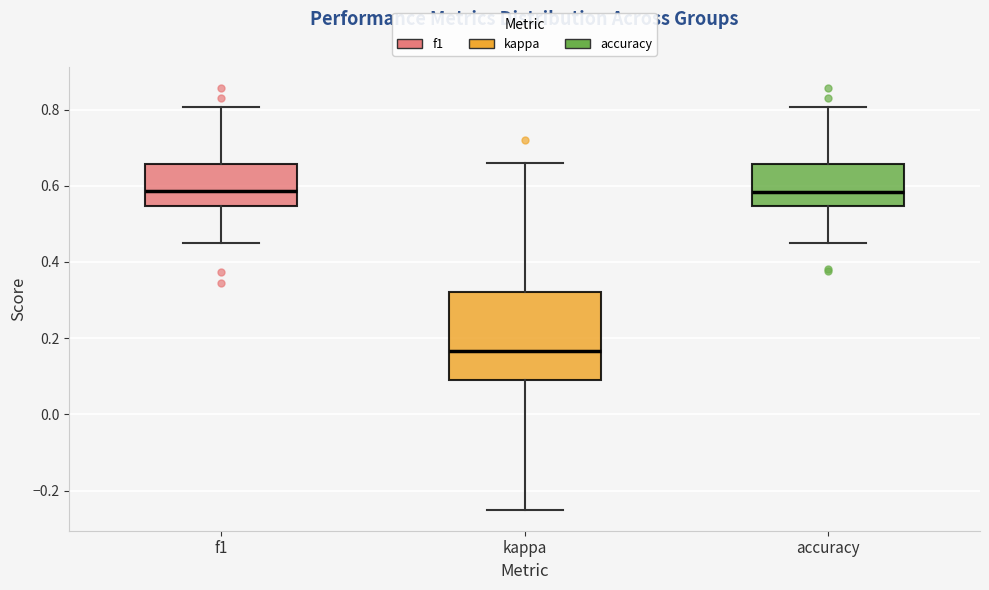

Reading left to right, transcribe this box plot: for each box, give where its median line is, the range the box spans, and where its two whiskers end, as read against the y-axis. The values are not printed on the chart, so give them approximately, as read against the axis.

f1: median 0.58, box 0.54 to 0.66, whiskers 0.44 to 0.80
kappa: median 0.16, box 0.10 to 0.32, whiskers -0.24 to 0.66
accuracy: median 0.58, box 0.54 to 0.66, whiskers 0.44 to 0.80